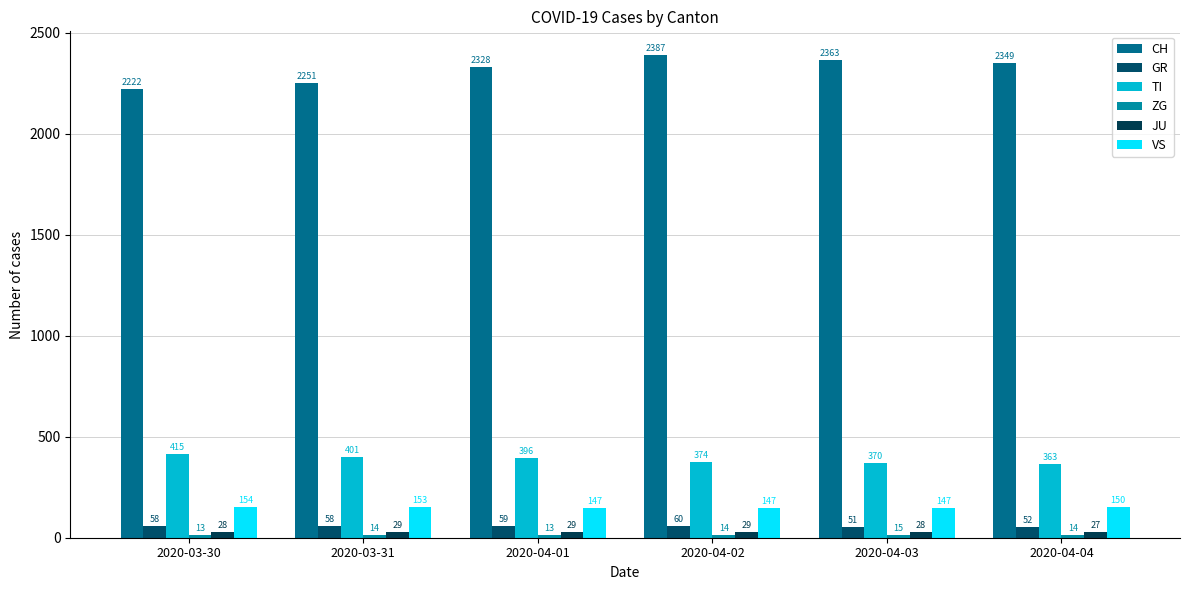

Which series has the largest total across all categories?

CH